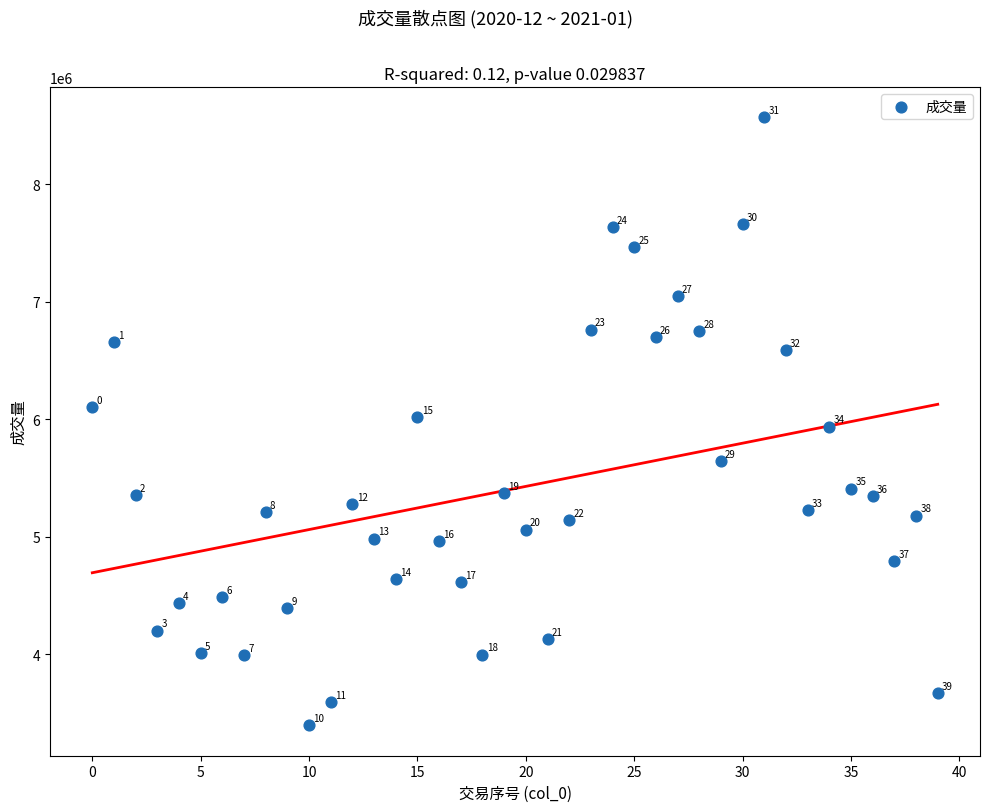

What is the range of Y values (max minus min)?

5171820